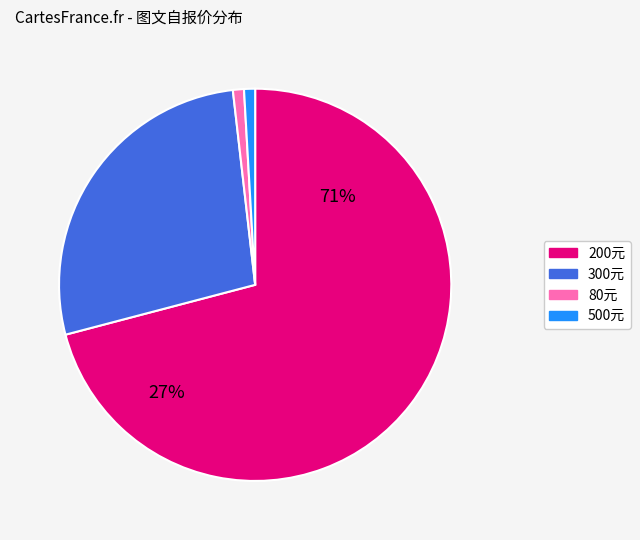

How many slices are in this pie chart?

4